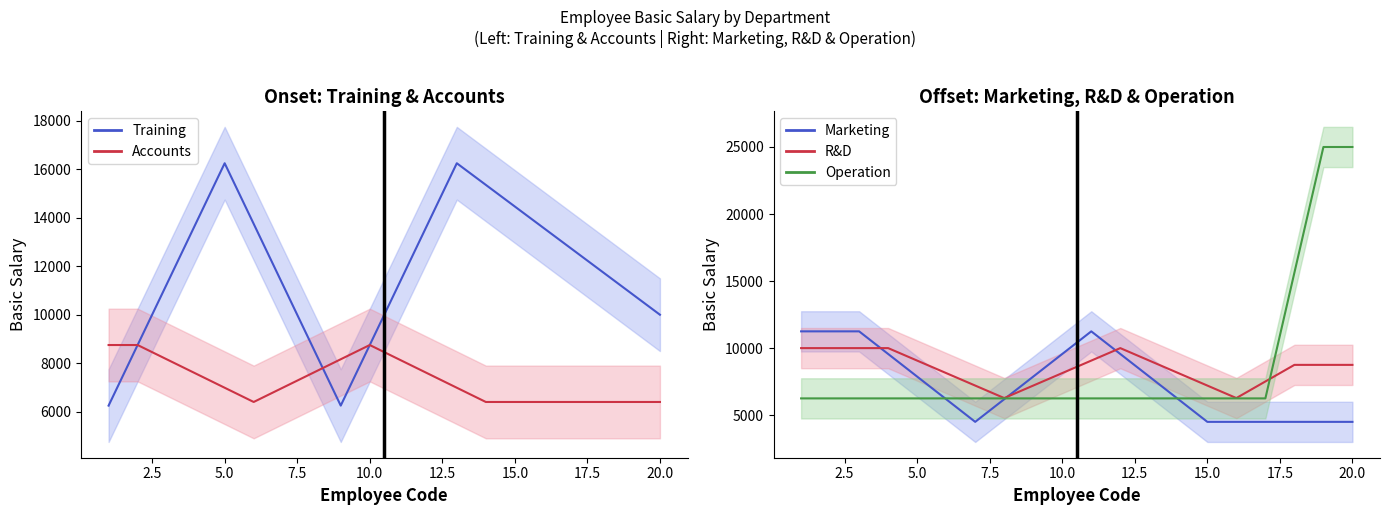

How many categories are shown in the chart?

20